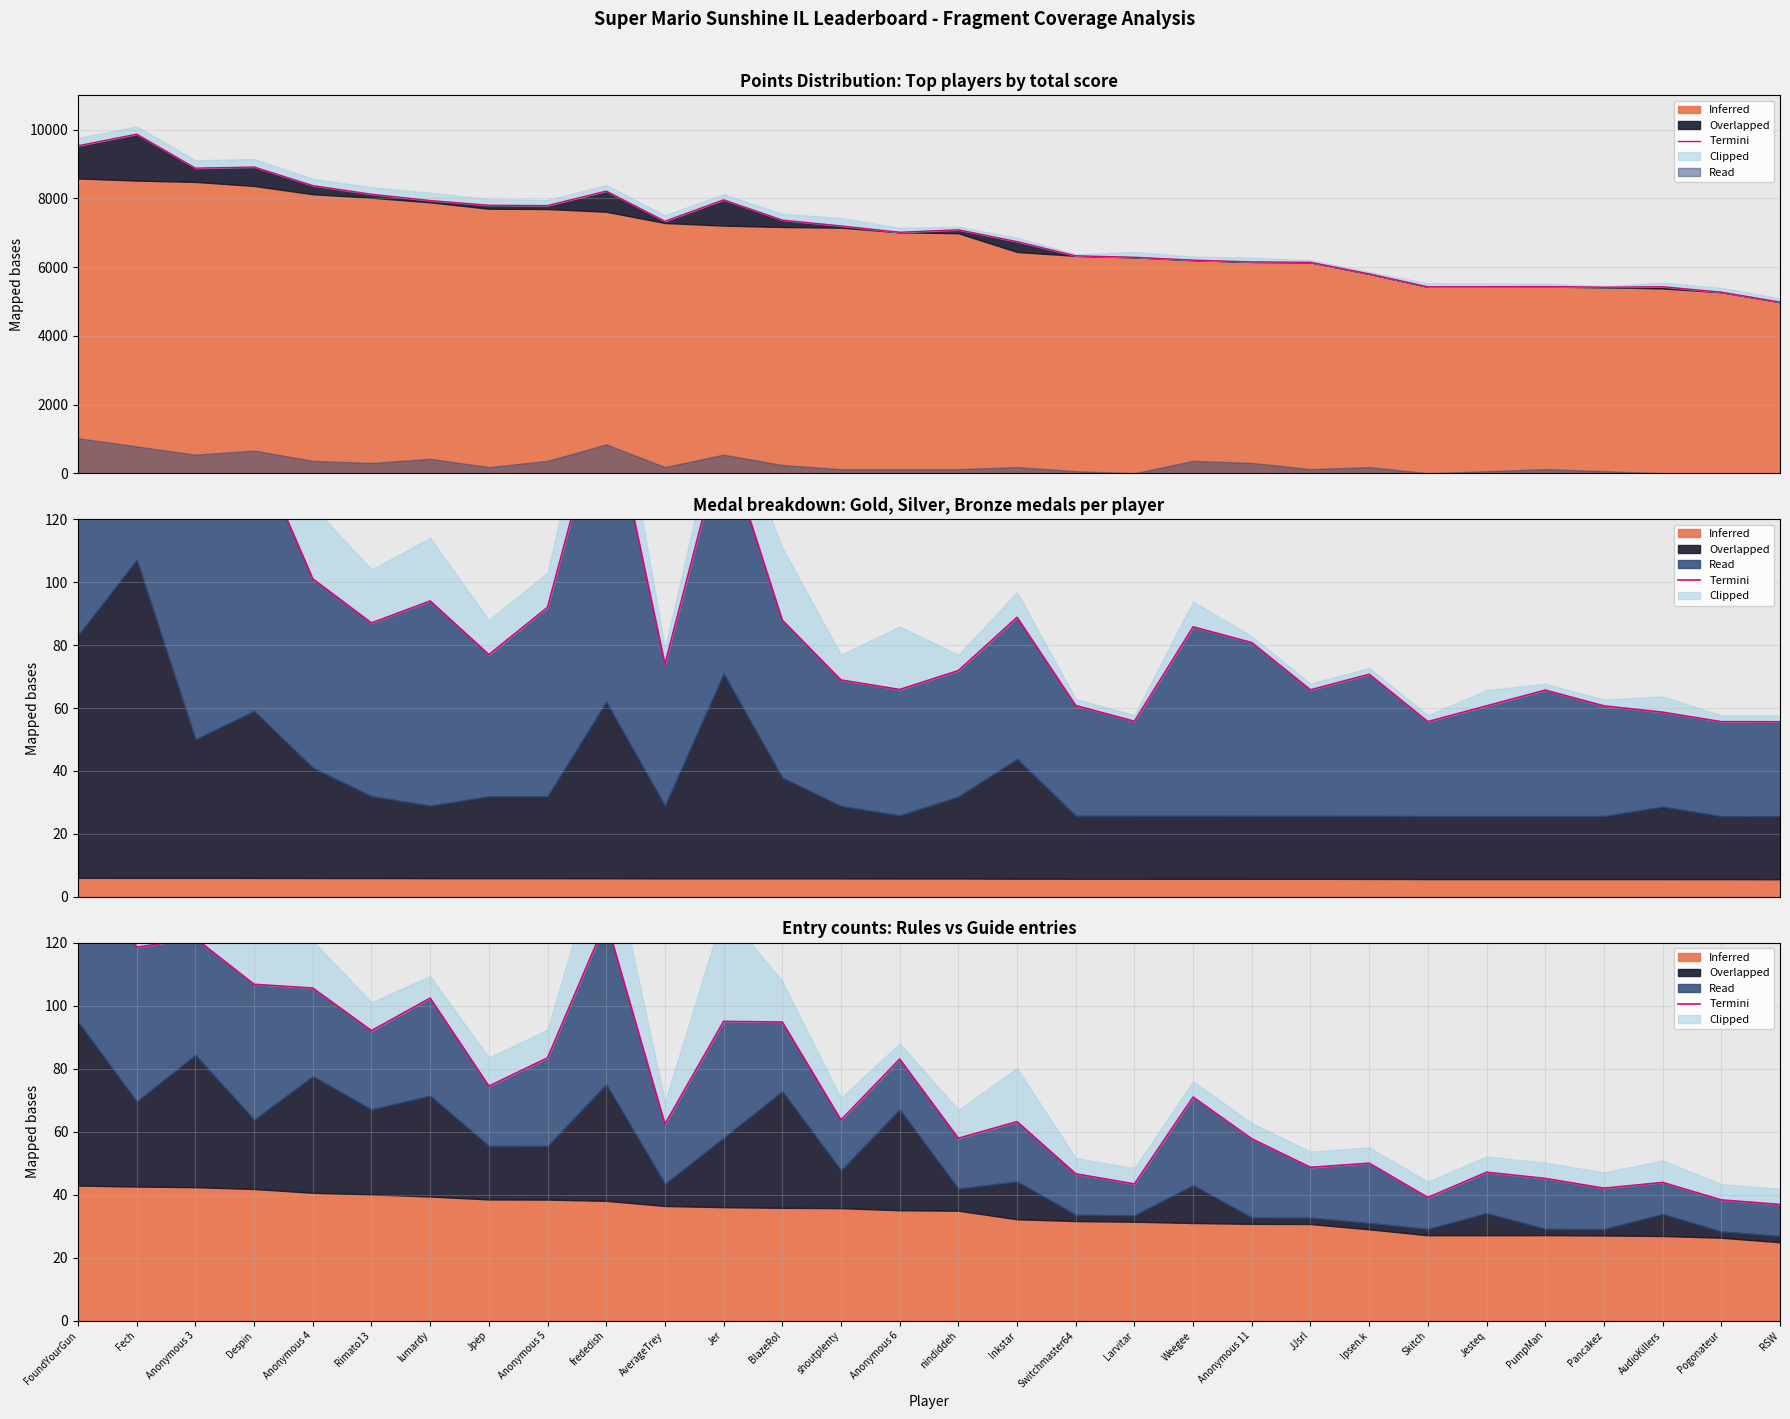

What is the difference between the values at PumpMan and Jesteq?

2.0